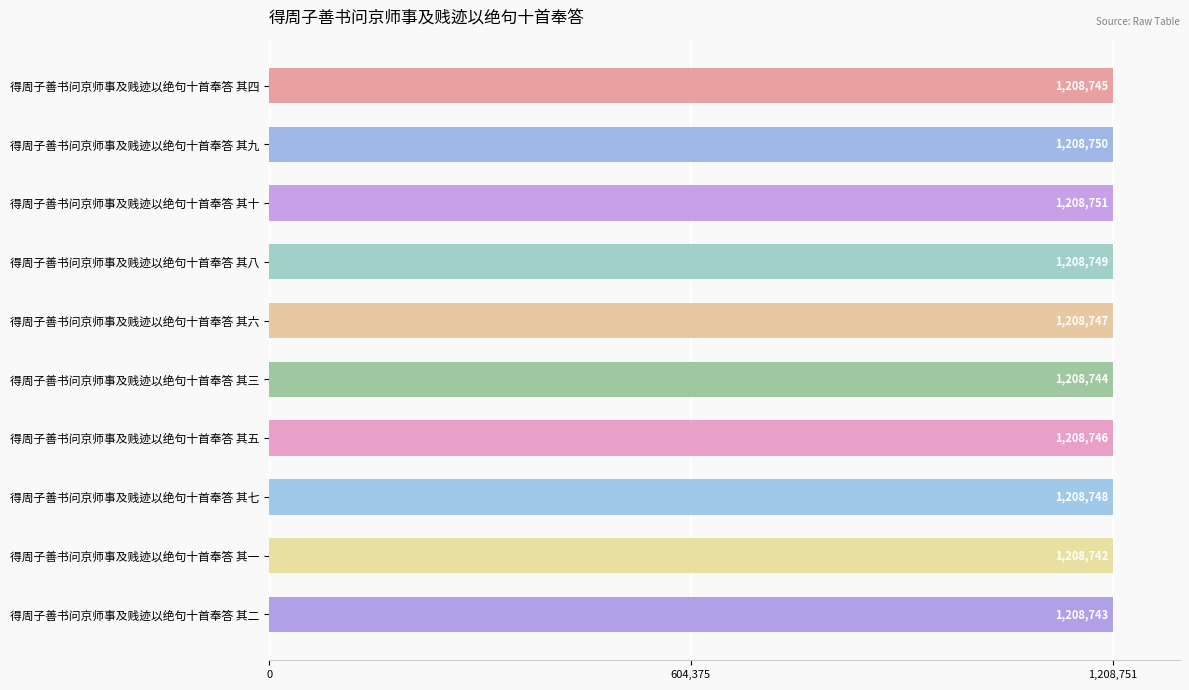

What is the difference between the maximum and minimum values?

9